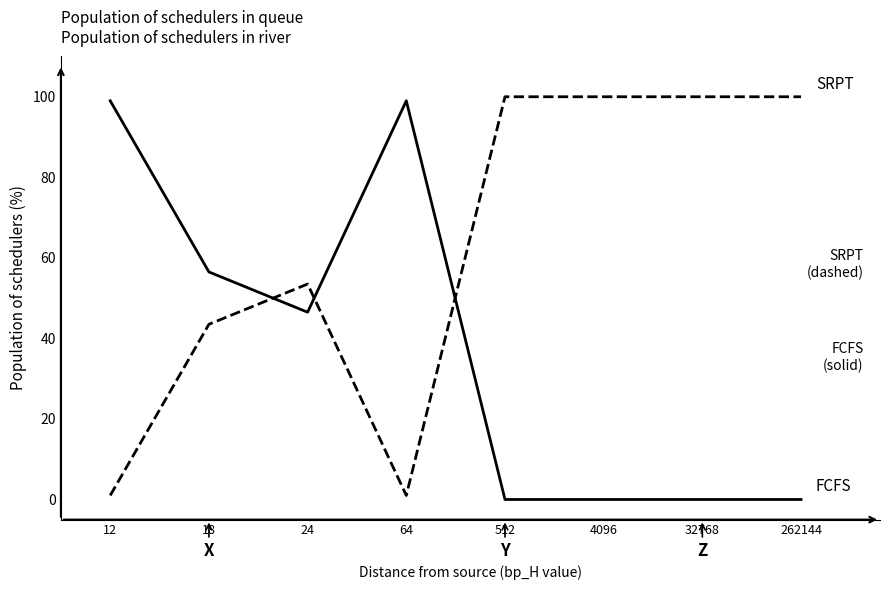

How many lines are shown in the chart?

2